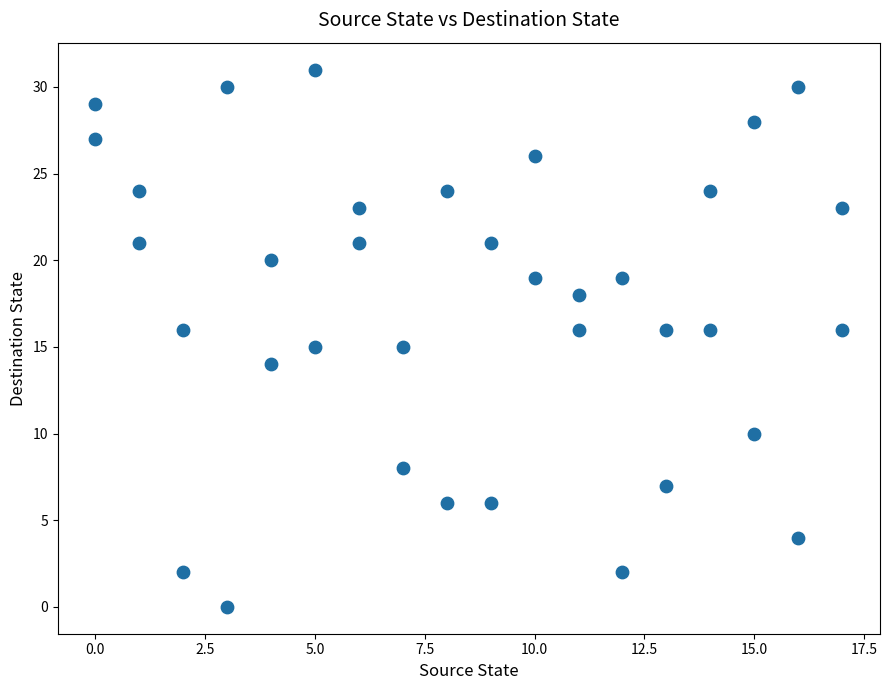

What is the range of X values (max minus min)?

17